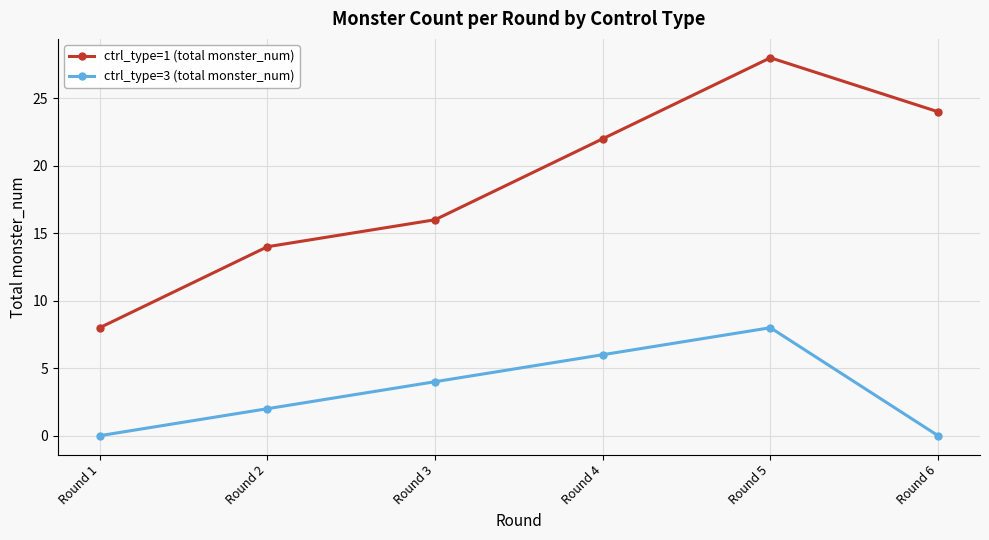

True or false: ctrl_type=1 (total monster_num) has more than 1 points higher than both neighbors.

False